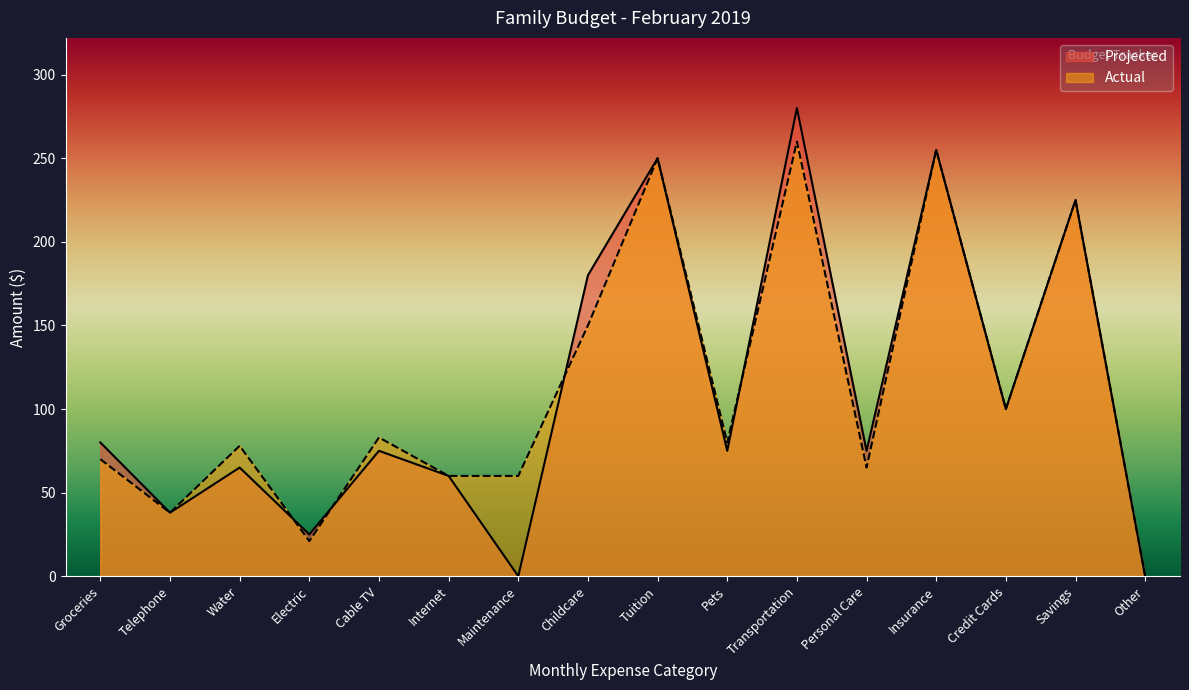

Is the value of Projected at Cable TV greater than the value of Actual at Groceries?

Yes